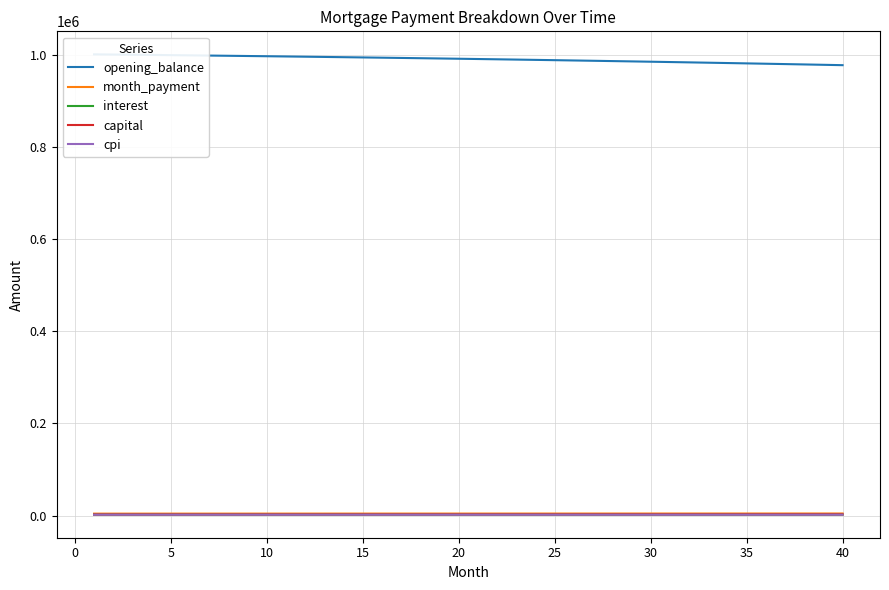

Is the value of opening_balance at 37 greater than the value of capital at 30?

Yes